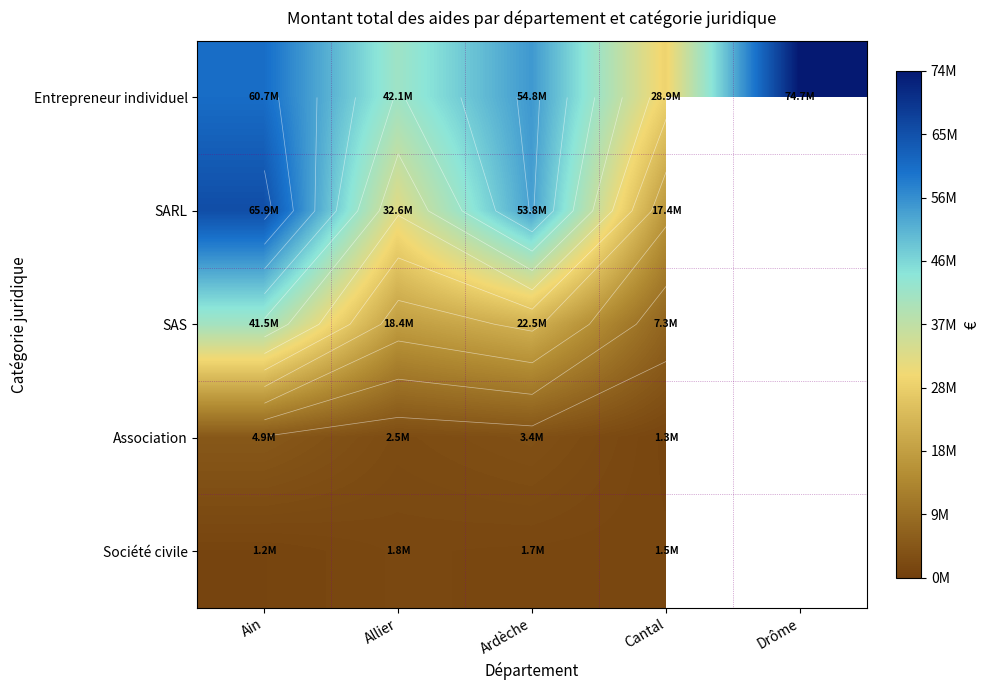

Which label corresponds to the smallest value in the chart?

Ain